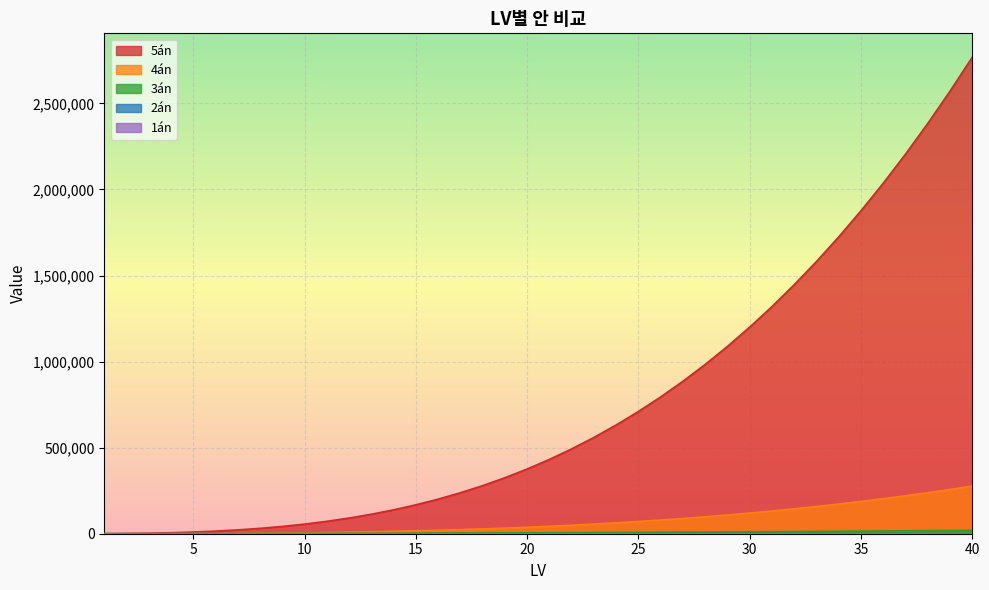

What is the difference between the second highest and minimum values in the 2án series?

912